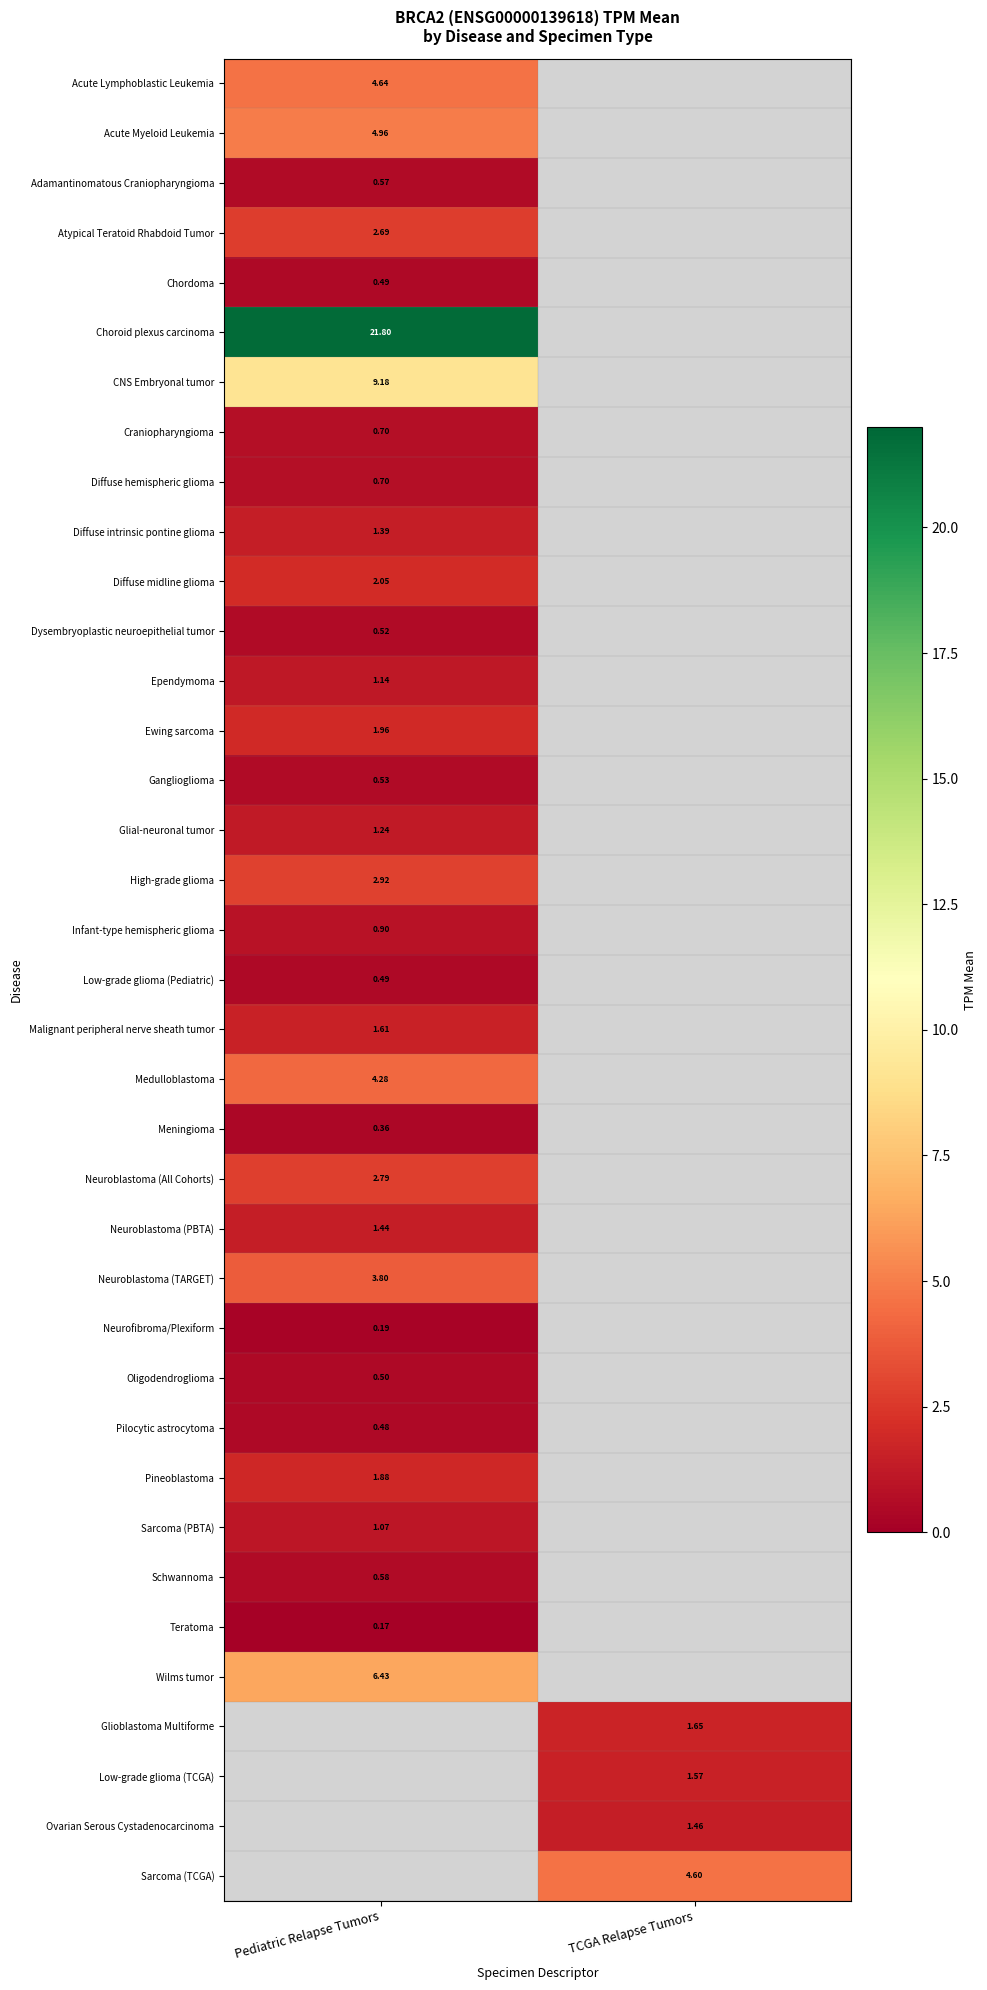

Which has a higher value, TCGA Relapse Tumors or Pediatric Relapse Tumors?

Pediatric Relapse Tumors